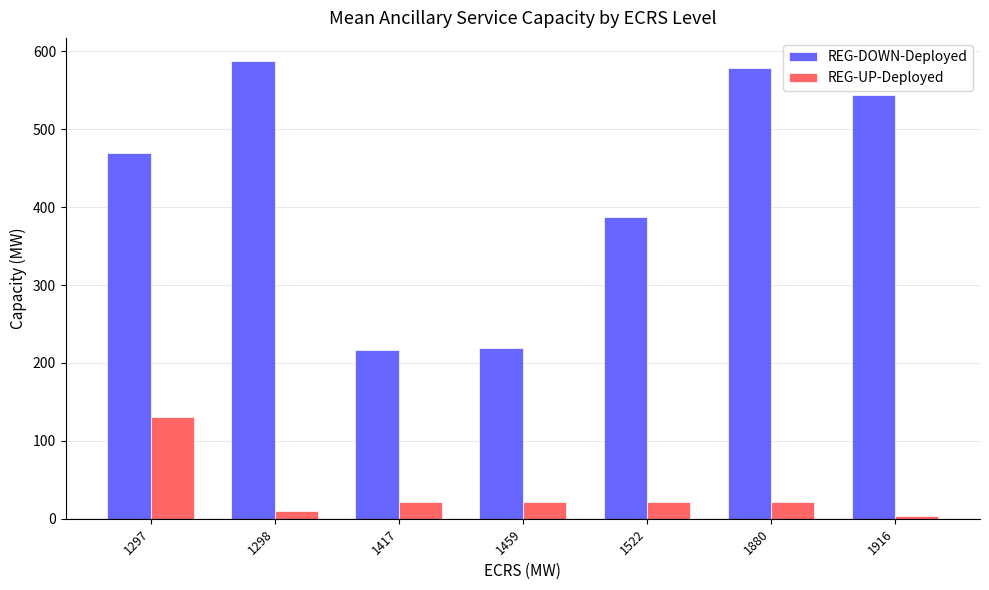

What is the total value across all series at 1298?

598.0